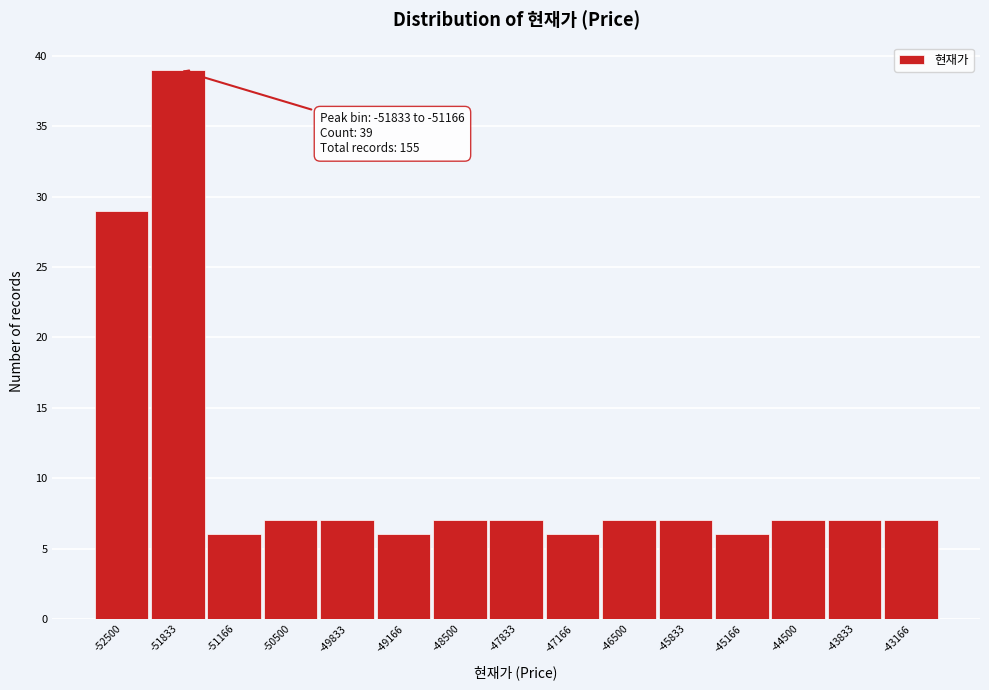

Reading left to right, list all the values displayed in this chart.

29	39	6	7	7	6	7	7	6	7	7	6	7	7	7